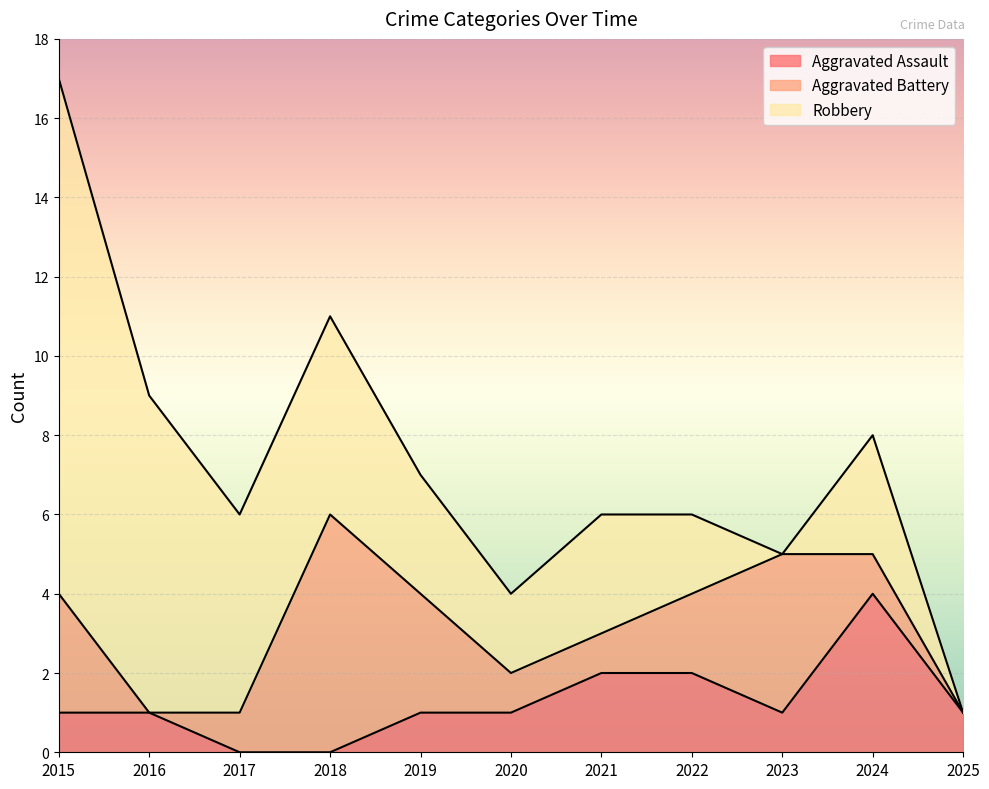

Which series changed the most between 2016 and 2021?

Robbery